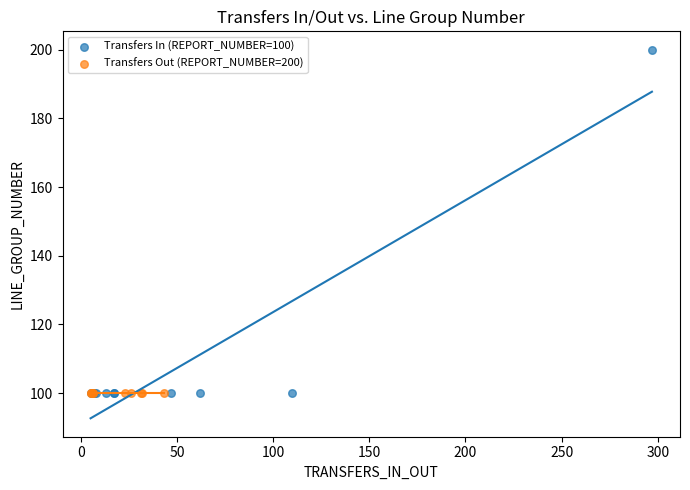

Which series reaches the maximum Y coordinate?

Transfers In (REPORT_NUMBER=100)